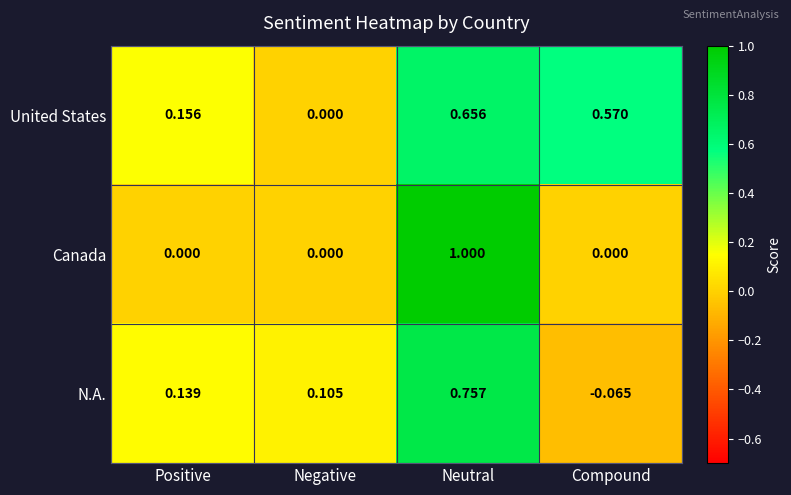

At which label is United States closest to 0?

Negative